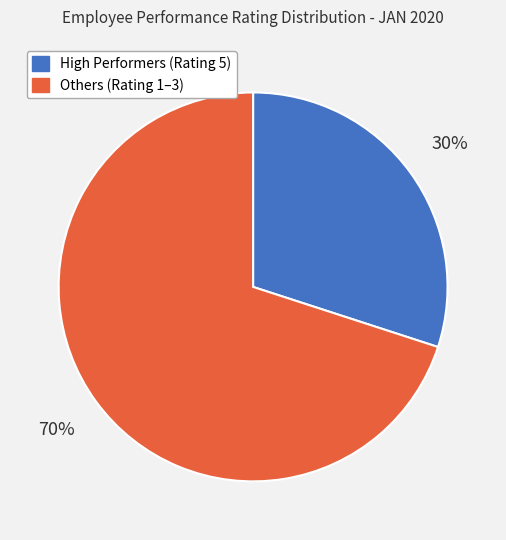

Is there a majority slice in this chart?

Yes